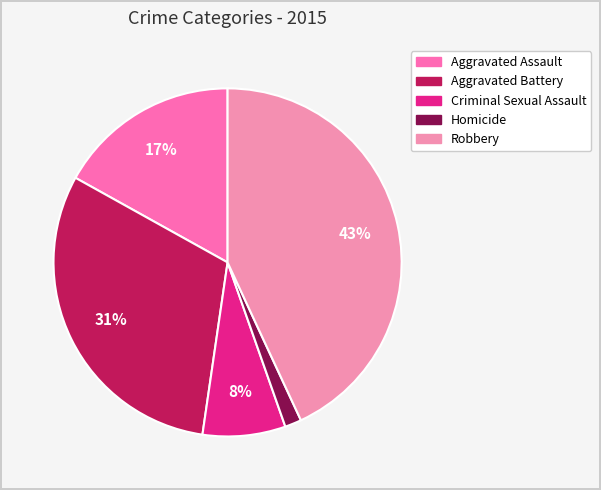

What percentage is the Robbery slice, to the nearest percent?

43%